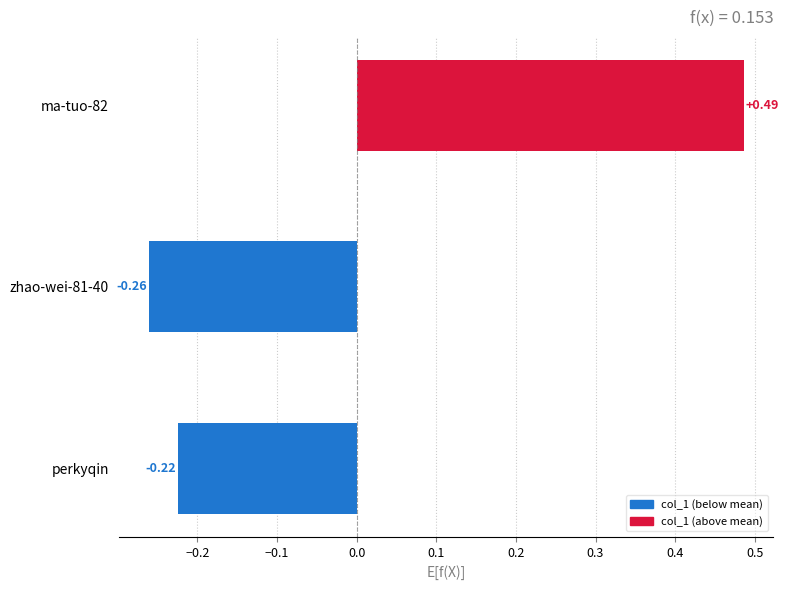

What is the difference between the maximum and minimum values?

0.7